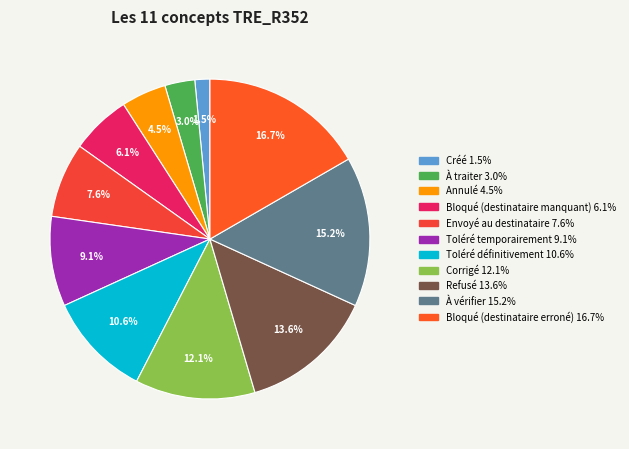

The À traiter slice represents 3% of the pie. True or false?

True